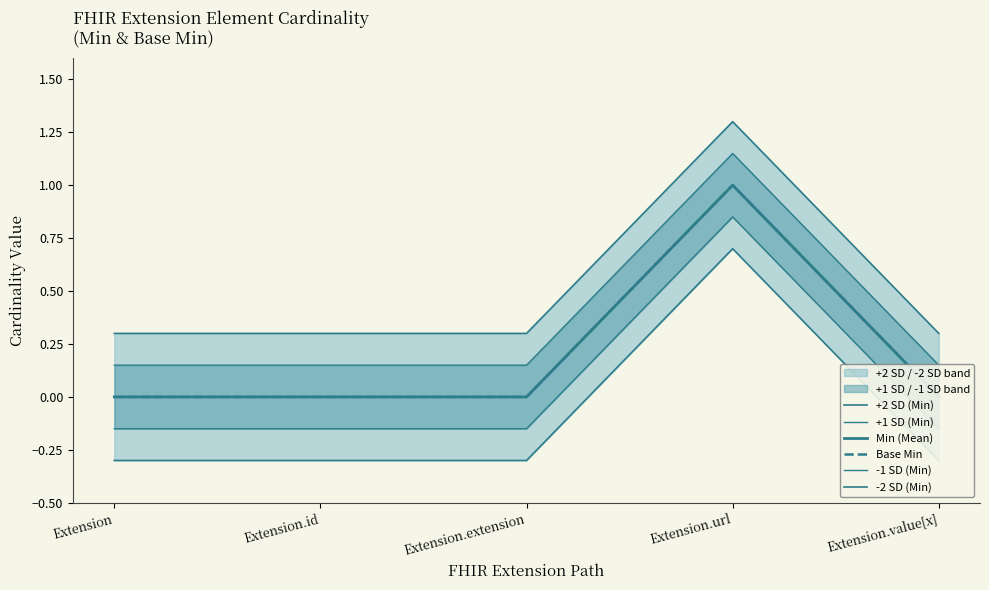

True or false: +1 SD (Min) and -2 SD (Min) intersect in this chart.

False